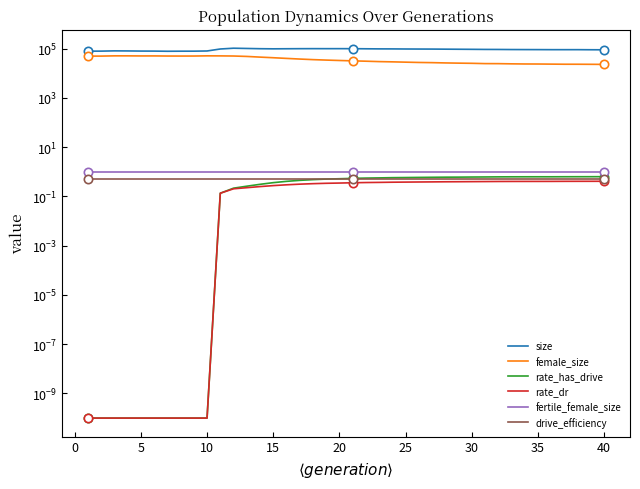

What is the maximum value for rate_has_drive?

0.6